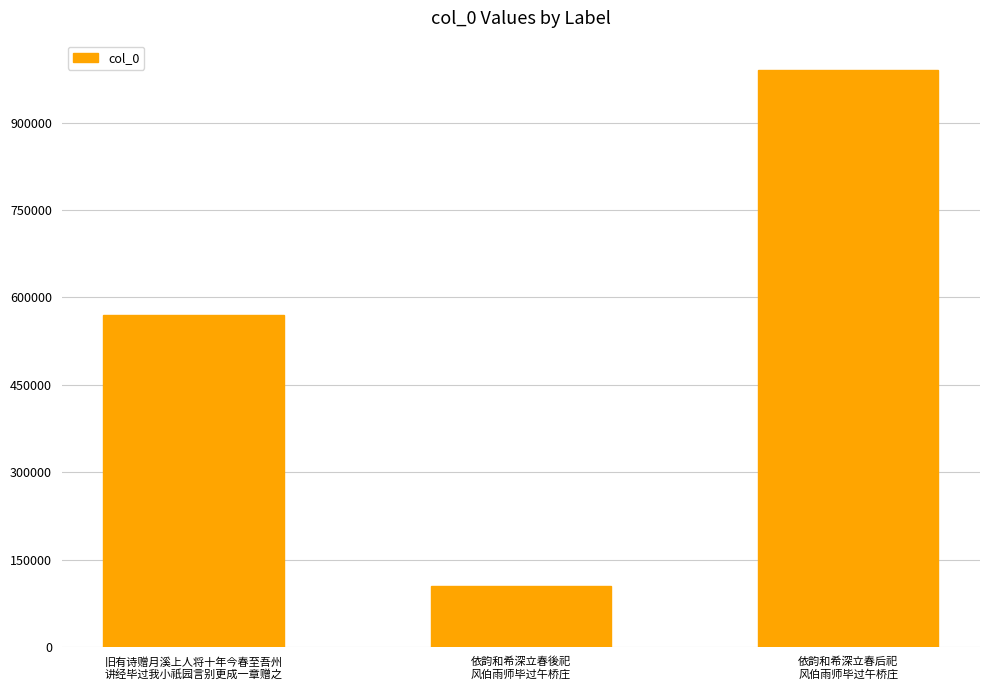

Between 旧有诗赠月溪上人将十年今春至吾州
讲经毕过我小祇园言别更成一章赠之 and 依韵和希深立春后祀
风伯雨师毕过午桥庄, which is larger?

依韵和希深立春后祀
风伯雨师毕过午桥庄